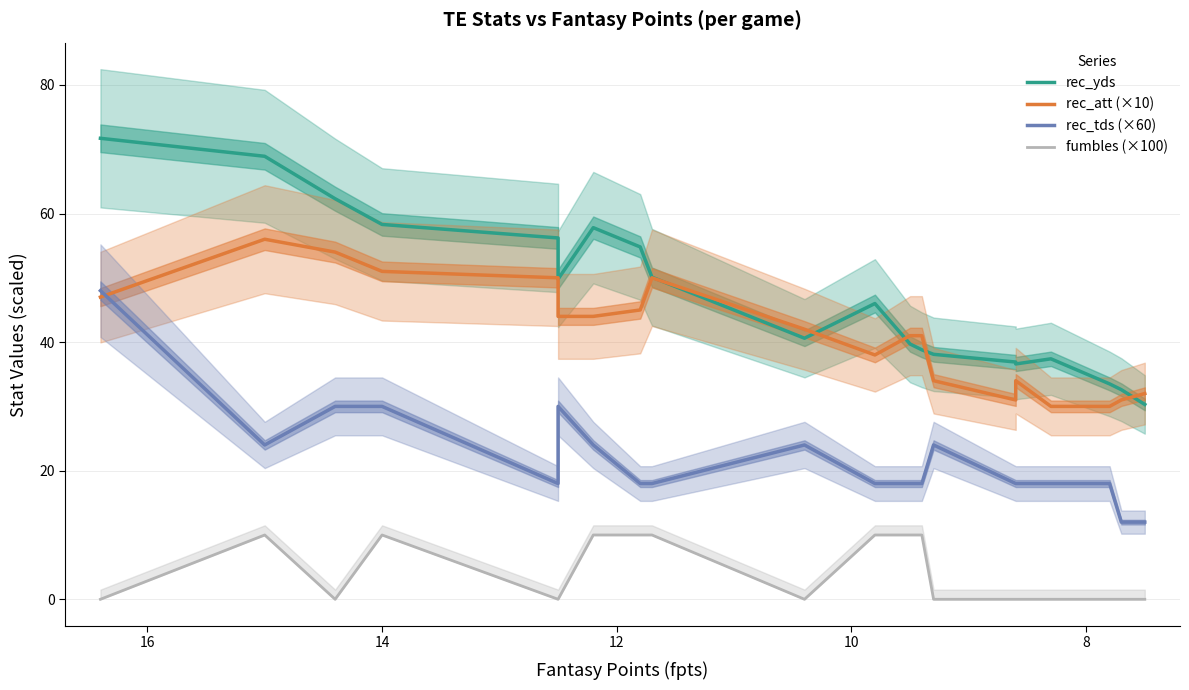

True or false: rec_yds and rec_tds (×60) cross at least once.

False